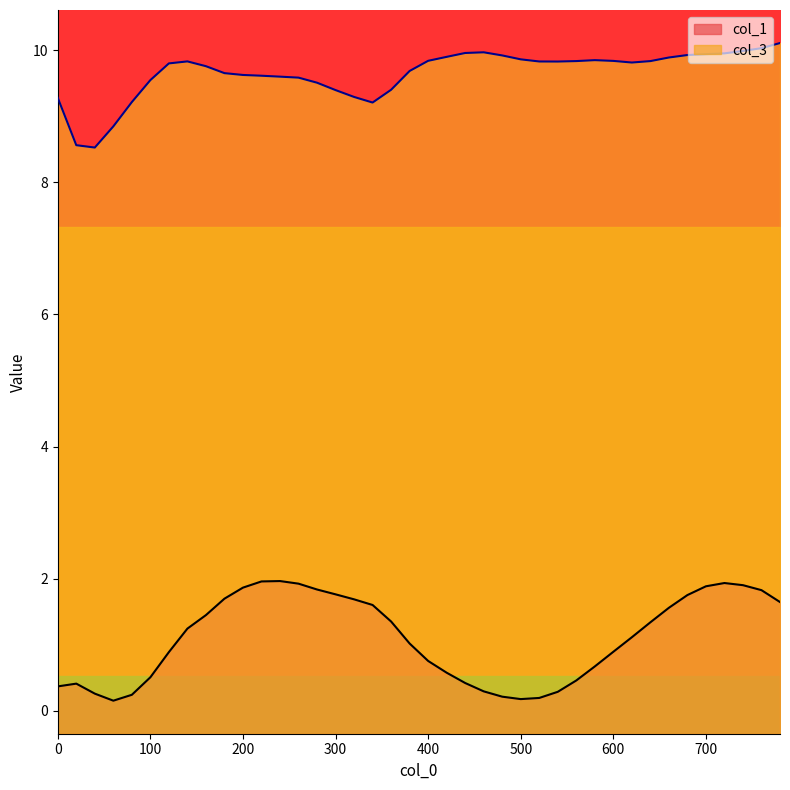

List the series in order of their peak value, highest first.

col_3, col_1